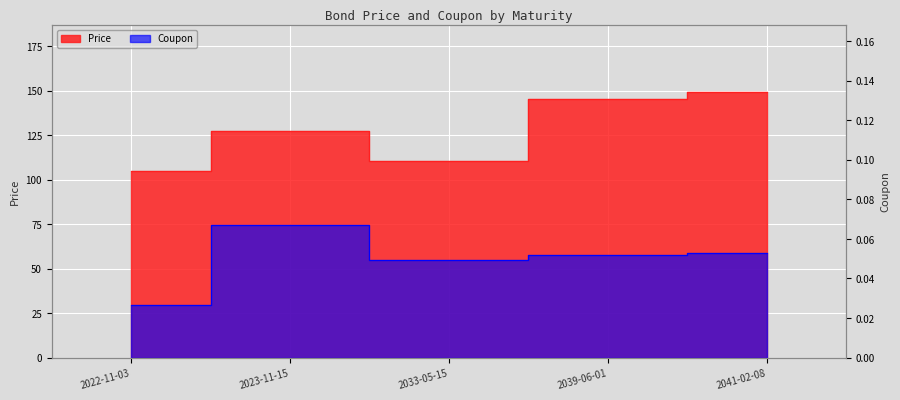

What is the difference between the maximum and minimum values in the Price series?

44.7